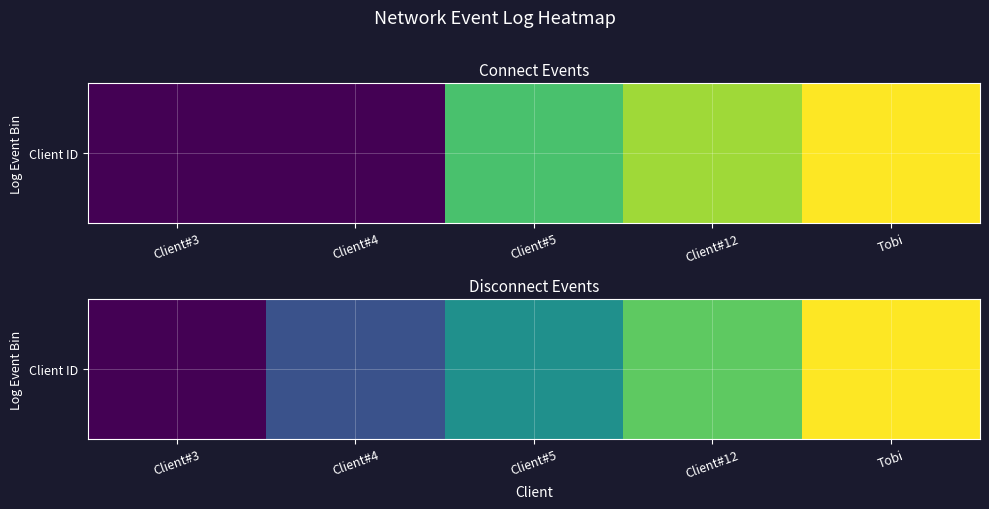

At which category does the chart reach its peak across all series?

Tobi